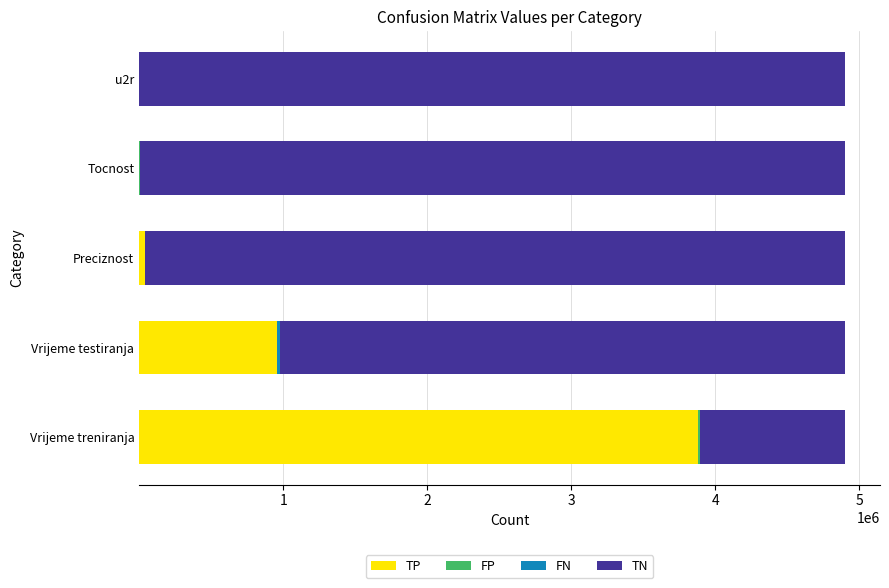

Which category has the highest value in the TP series?

Vrijeme treniranja